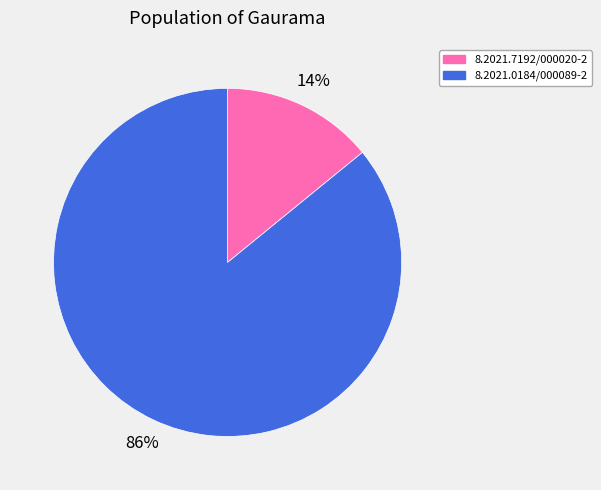

Is it true that 8.2021.0184/000089-2 is 86% of the pie?

True